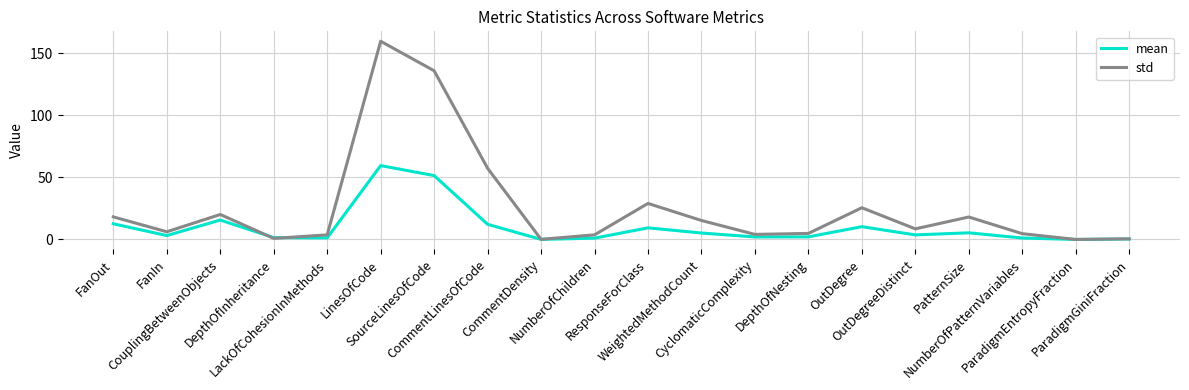

Where is the first local maximum for std?

CouplingBetweenObjects